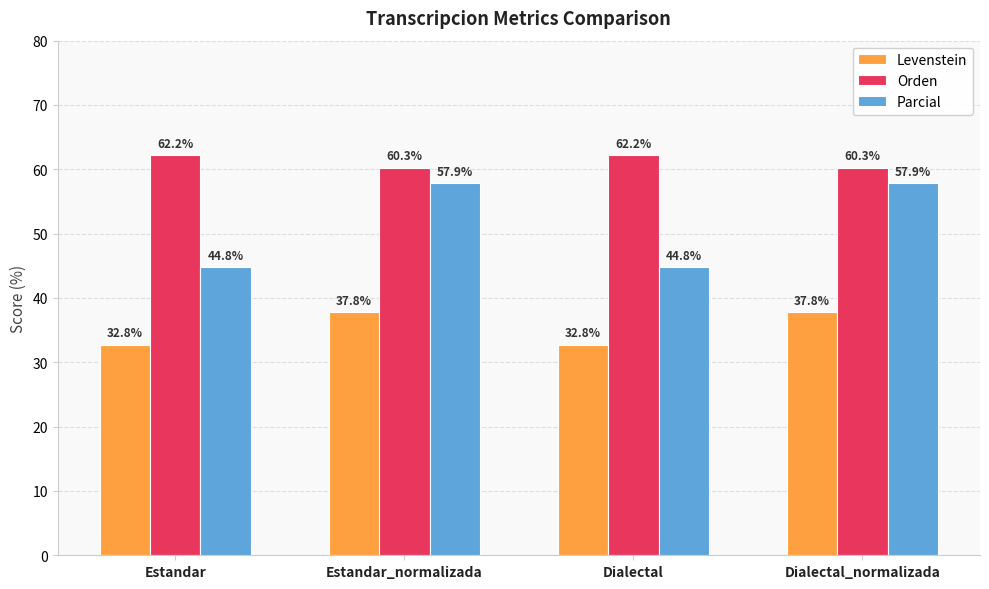

How many groups of bars are there?

4